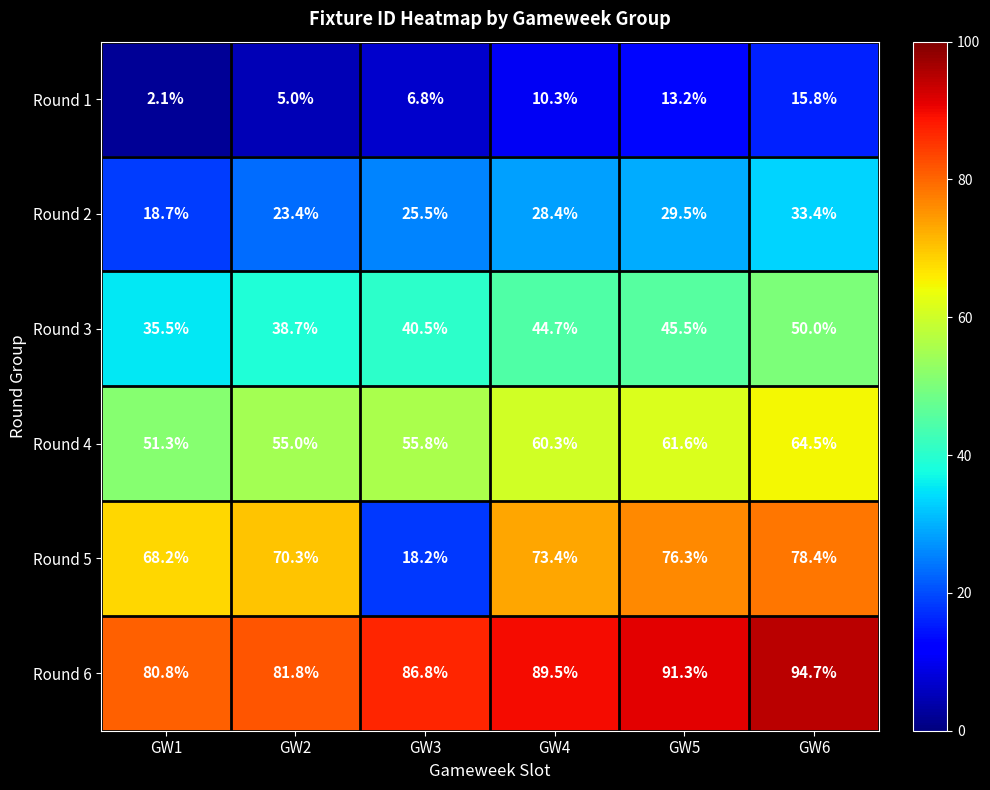

Between GW1 and GW6, which series saw the biggest shift?

Round 2